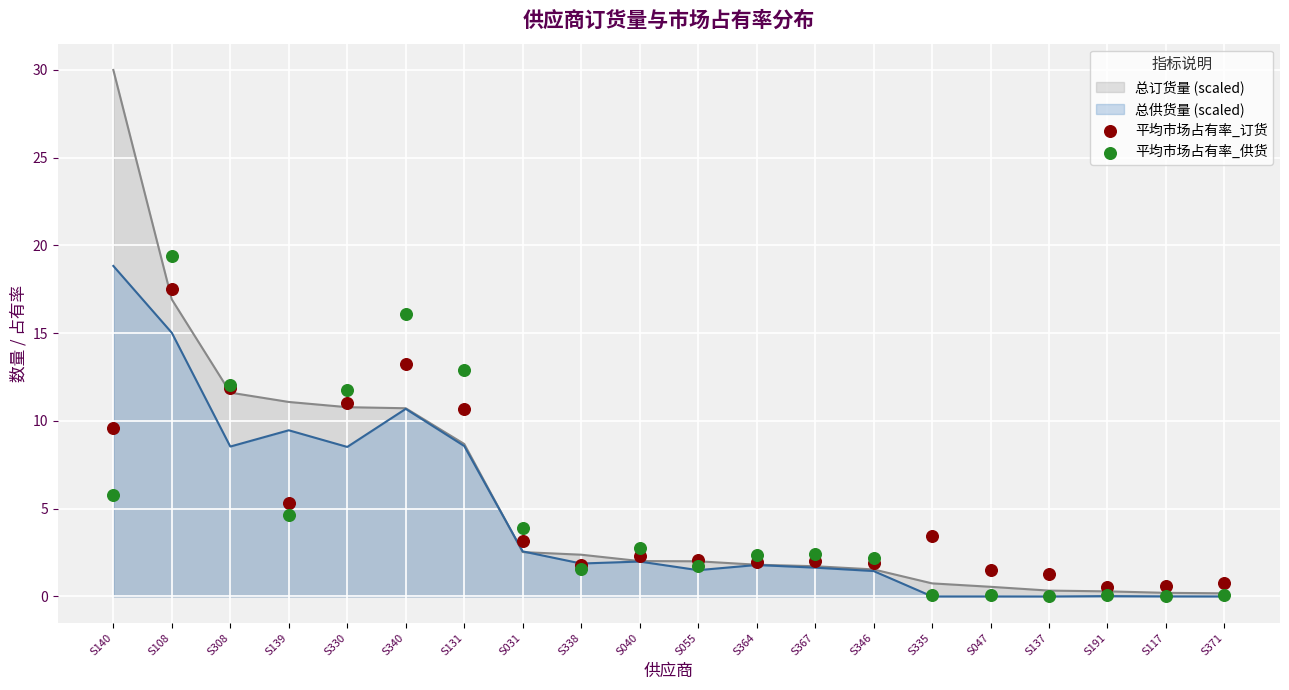

Which series reaches the minimum Y coordinate?

平均市场占有率_供货